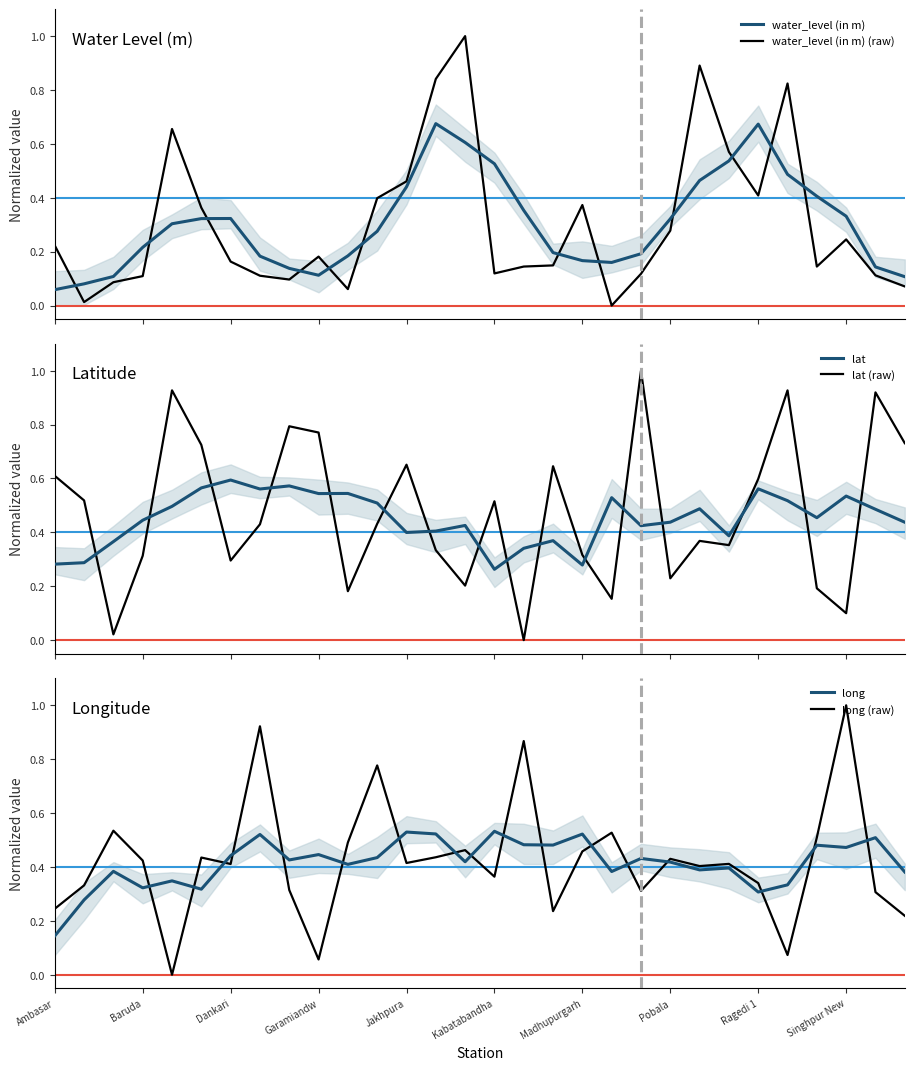

Which series ends up on top after the final intersection of water_level (in m) and water_level (in m) (raw)?

water_level (in m)